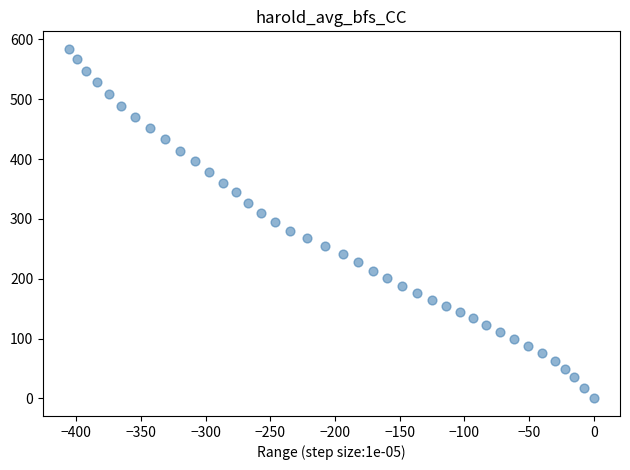

What is the range of X values (max minus min)?

405.5